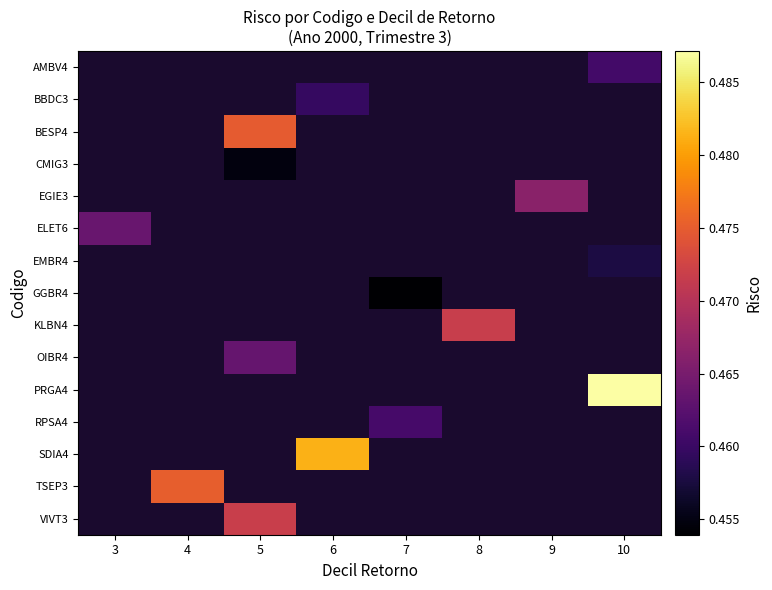

The AMBV4 series shows 0.5 at 10. True or false?

True